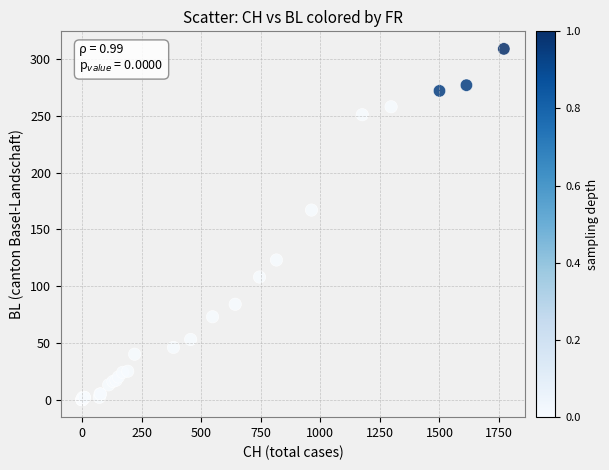

What Y value in the scatter plot is closest to 154?

167